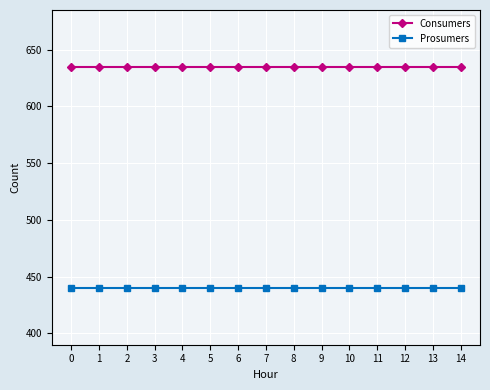

What is the value of the Consumers point at the 11th from the left?

635